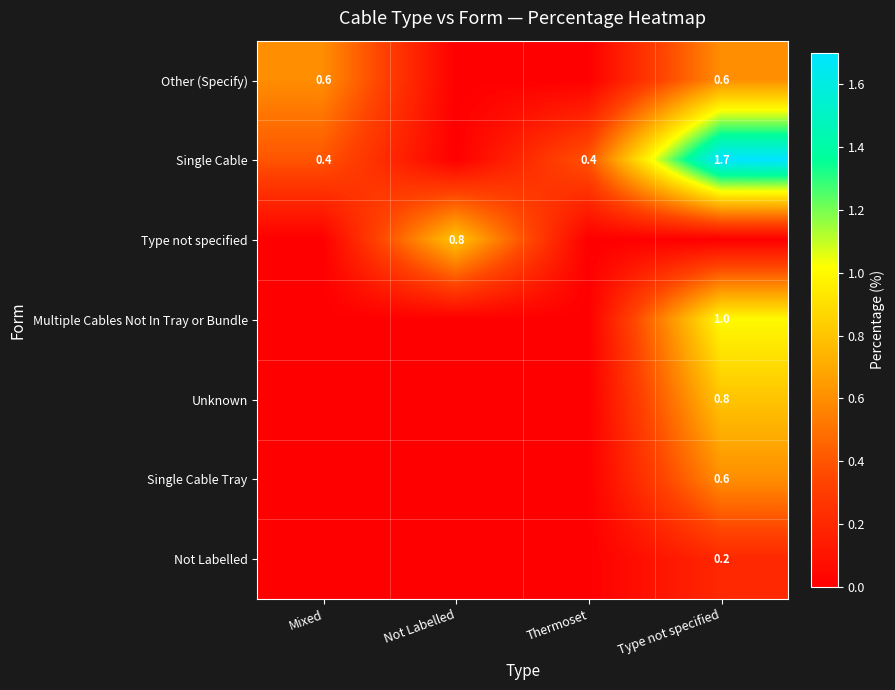

True or false: Single Cable Tray has a value of 0.6 at Type not specified.

True